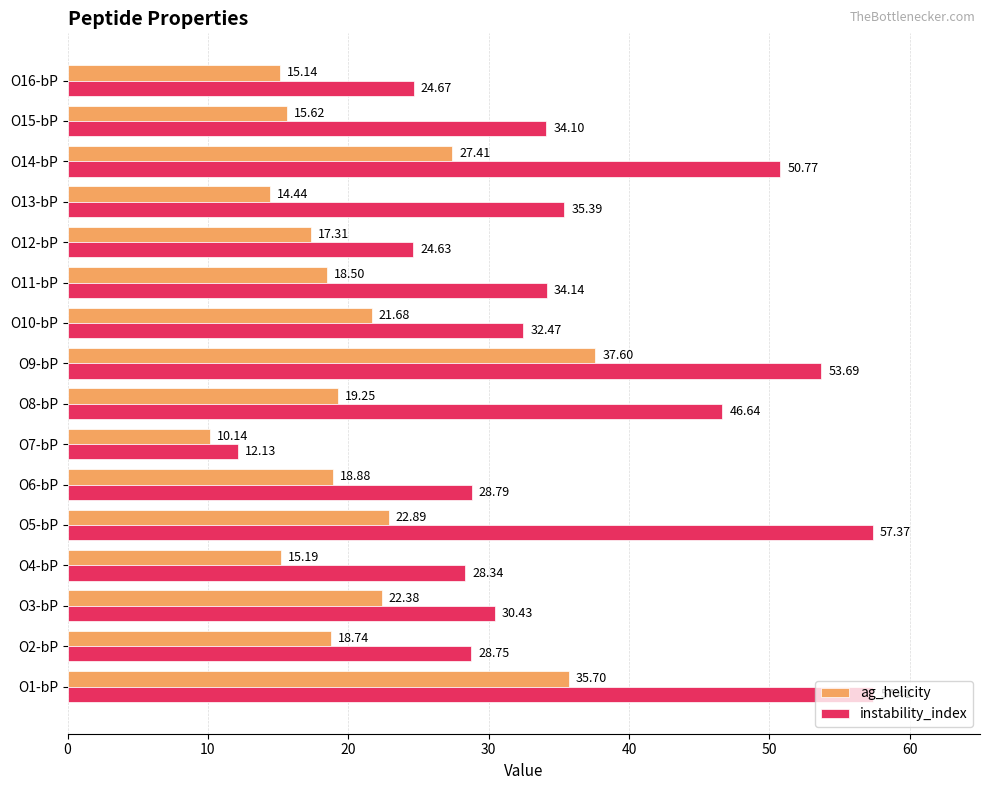

What is the average value of the ag_helicity series?

20.7